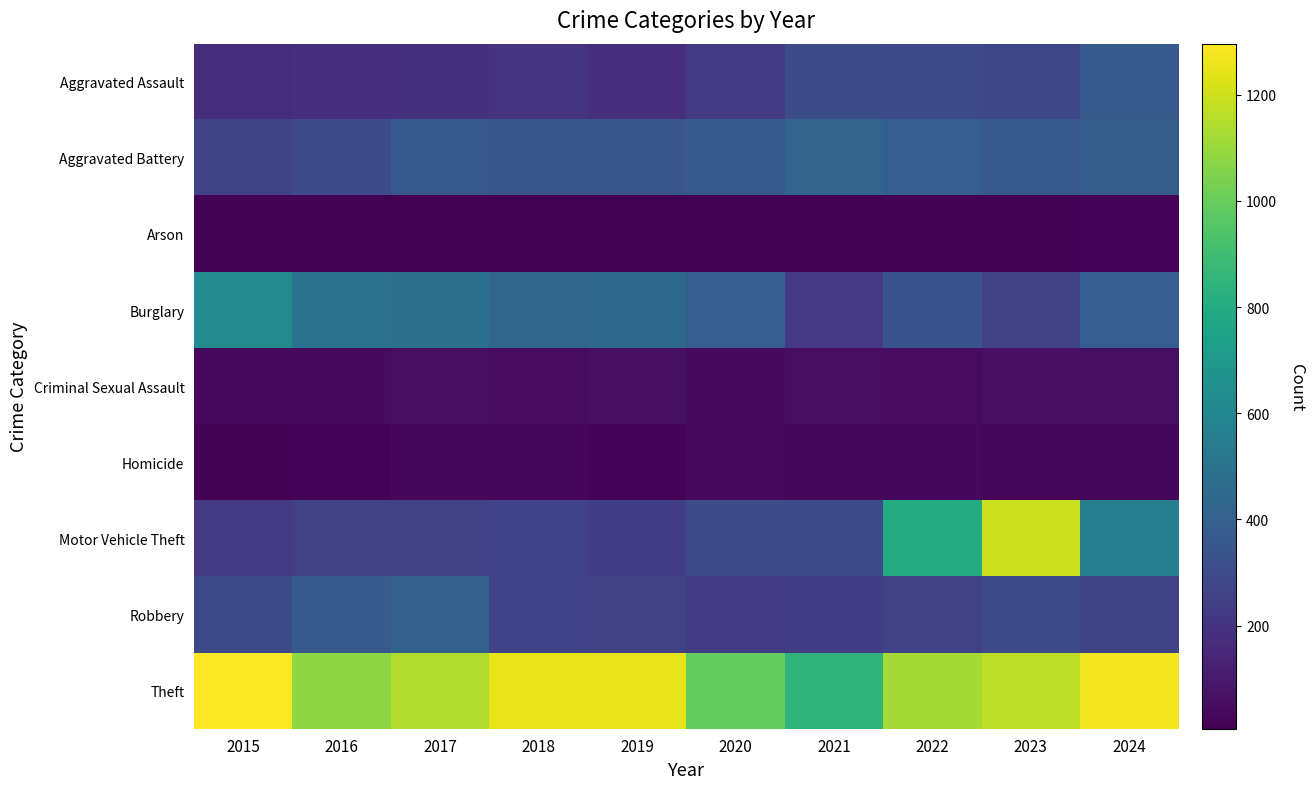

Count the number of categories in the chart.

10